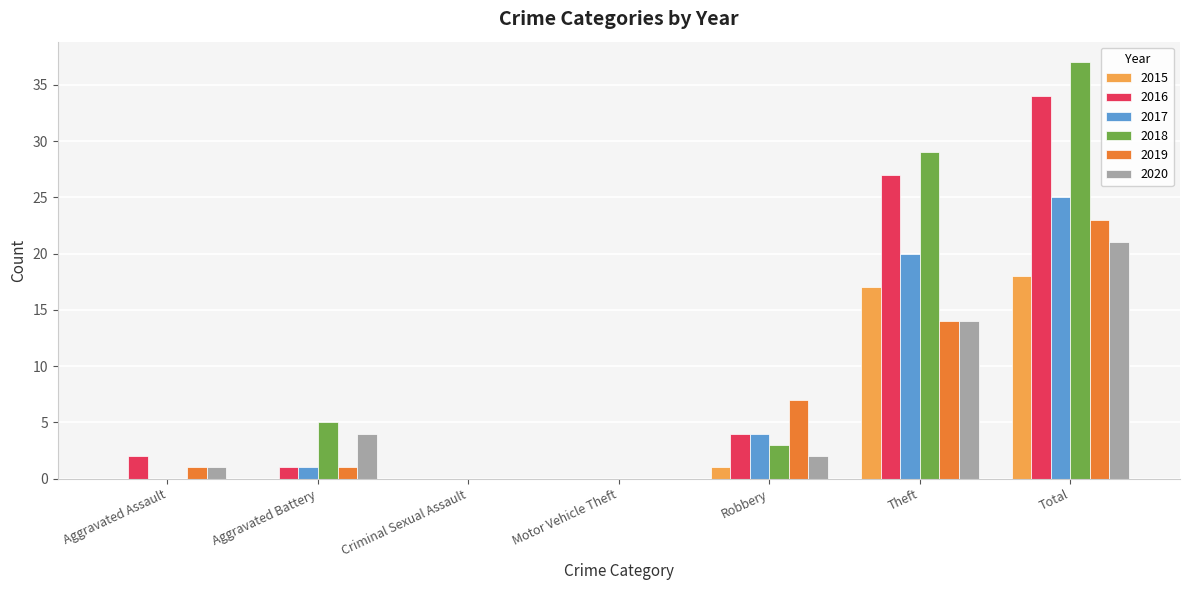

How many groups of bars are there?

7